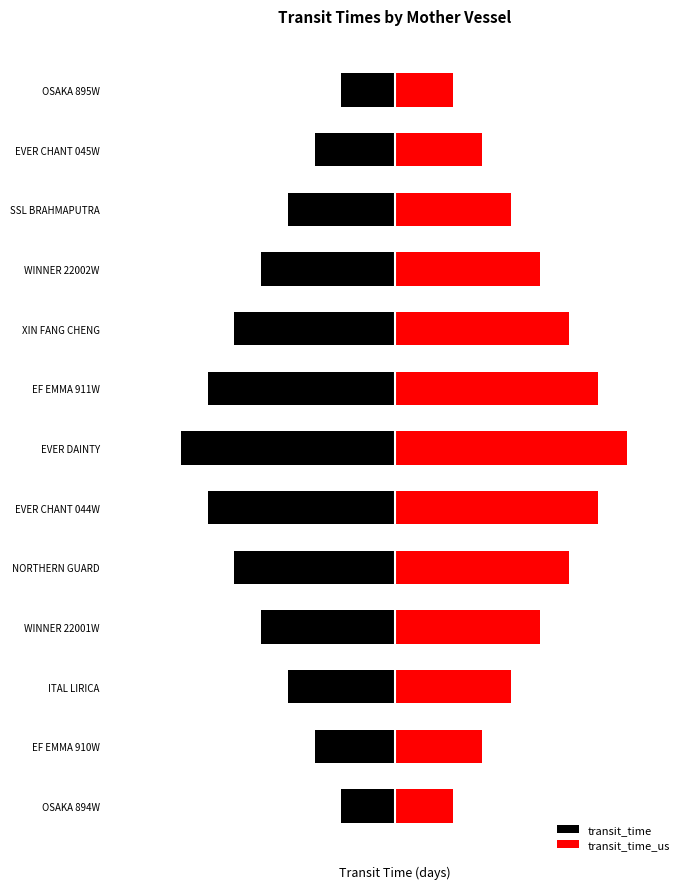

Does the chart contain stacked bars?

No